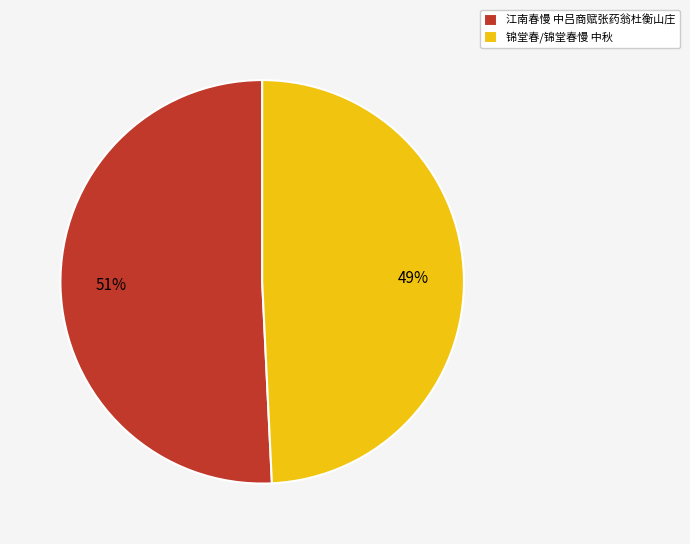

To the nearest percent, what portion does 锦堂春/锦堂春慢 中秋 represent?

49%